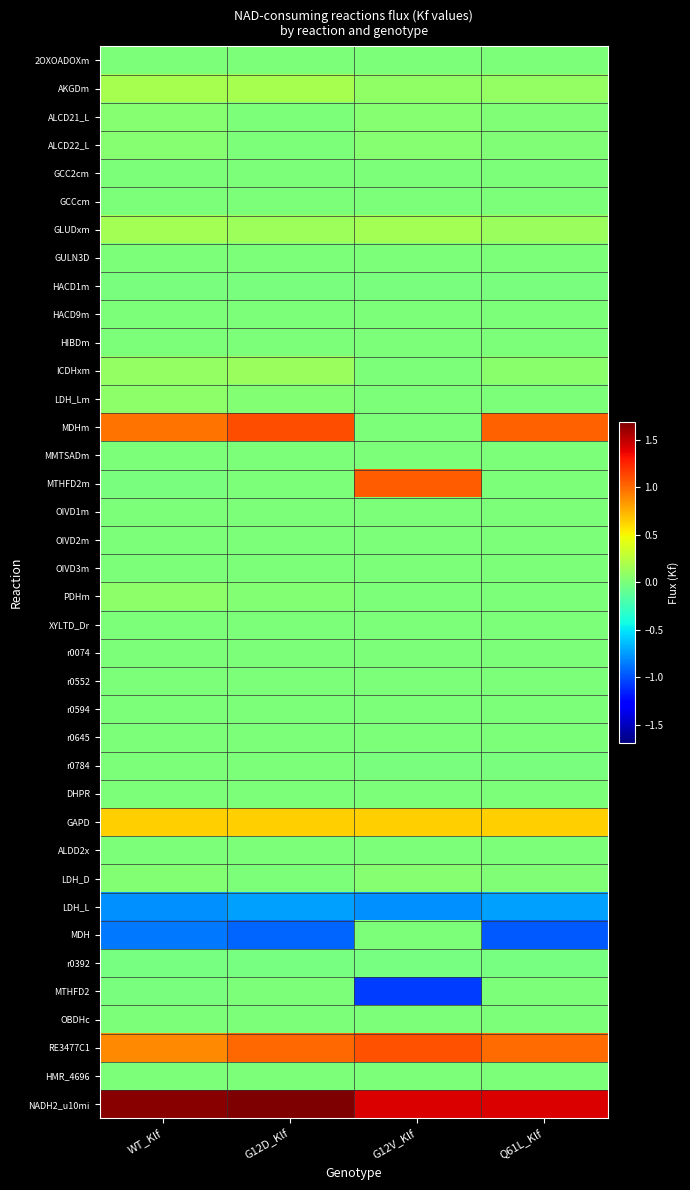

Reading left to right, list all the values displayed in this chart.

2OXOADOXm: WT_Klf=0.0	G12D_Klf=0.0	G12V_Klf=0.0	Q61L_Klf=0.0
AKGDm: WT_Klf=0.2	G12D_Klf=0.2	G12V_Klf=0.1	Q61L_Klf=0.1
ALCD21_L: WT_Klf=0.0	G12D_Klf=0.0	G12V_Klf=0.0	Q61L_Klf=0.0
ALCD22_L: WT_Klf=0.0	G12D_Klf=0.0	G12V_Klf=0.0	Q61L_Klf=0.0
GCC2cm: WT_Klf=0.0	G12D_Klf=0.0	G12V_Klf=0.0	Q61L_Klf=0.0
GCCcm: WT_Klf=0.0	G12D_Klf=0.0	G12V_Klf=0.0	Q61L_Klf=0.0
GLUDxm: WT_Klf=0.2	G12D_Klf=0.1	G12V_Klf=0.2	Q61L_Klf=0.1
GULN3D: WT_Klf=0.0	G12D_Klf=0.0	G12V_Klf=0.0	Q61L_Klf=0.0
HACD1m: WT_Klf=-0.0	G12D_Klf=-0.0	G12V_Klf=-0.0	Q61L_Klf=-0.0
HACD9m: WT_Klf=0.0	G12D_Klf=0.0	G12V_Klf=0.0	Q61L_Klf=0.0
HIBDm: WT_Klf=0.0	G12D_Klf=0.0	G12V_Klf=0.0	Q61L_Klf=0.0
ICDHxm: WT_Klf=0.1	G12D_Klf=0.1	G12V_Klf=0.0	Q61L_Klf=0.1
LDH_Lm: WT_Klf=0.1	G12D_Klf=0.0	G12V_Klf=0.0	Q61L_Klf=0.0
MDHm: WT_Klf=1.0	G12D_Klf=1.1	G12V_Klf=0.0	Q61L_Klf=1.0
MMTSADm: WT_Klf=0.0	G12D_Klf=0.0	G12V_Klf=0.0	Q61L_Klf=0.0
MTHFD2m: WT_Klf=-0.0	G12D_Klf=0.0	G12V_Klf=1.1	Q61L_Klf=0.0
OIVD1m: WT_Klf=0.0	G12D_Klf=0.0	G12V_Klf=0.0	Q61L_Klf=0.0
OIVD2m: WT_Klf=0.0	G12D_Klf=0.0	G12V_Klf=0.0	Q61L_Klf=0.0
OIVD3m: WT_Klf=0.0	G12D_Klf=0.0	G12V_Klf=0.0	Q61L_Klf=0.0
PDHm: WT_Klf=0.1	G12D_Klf=0.0	G12V_Klf=0.0	Q61L_Klf=0.0
XYLTD_Dr: WT_Klf=0.0	G12D_Klf=0.0	G12V_Klf=0.0	Q61L_Klf=0.0
r0074: WT_Klf=0.0	G12D_Klf=0.0	G12V_Klf=0.0	Q61L_Klf=0.0
r0552: WT_Klf=0.0	G12D_Klf=0.0	G12V_Klf=0.0	Q61L_Klf=0.0
r0594: WT_Klf=0.0	G12D_Klf=0.0	G12V_Klf=0.0	Q61L_Klf=0.0
r0645: WT_Klf=0.0	G12D_Klf=0.0	G12V_Klf=0.0	Q61L_Klf=0.0
r0784: WT_Klf=0.0	G12D_Klf=0.0	G12V_Klf=-0.0	Q61L_Klf=-0.0
DHPR: WT_Klf=0.0	G12D_Klf=0.0	G12V_Klf=0.0	Q61L_Klf=0.0
GAPD: WT_Klf=0.6	G12D_Klf=0.6	G12V_Klf=0.6	Q61L_Klf=0.6
ALDD2x: WT_Klf=0.0	G12D_Klf=0.0	G12V_Klf=0.0	Q61L_Klf=0.0
LDH_D: WT_Klf=0.0	G12D_Klf=0.0	G12V_Klf=0.0	Q61L_Klf=0.0
LDH_L: WT_Klf=-0.8	G12D_Klf=-0.7	G12V_Klf=-0.8	Q61L_Klf=-0.7
MDH: WT_Klf=-0.9	G12D_Klf=-0.9	G12V_Klf=0.0	Q61L_Klf=-1.0
r0392: WT_Klf=-0.0	G12D_Klf=-0.0	G12V_Klf=-0.0	Q61L_Klf=-0.0
MTHFD2: WT_Klf=-0.0	G12D_Klf=0.0	G12V_Klf=-1.1	Q61L_Klf=0.0
OBDHc: WT_Klf=0.0	G12D_Klf=0.0	G12V_Klf=0.0	Q61L_Klf=0.0
RE3477C1: WT_Klf=0.9	G12D_Klf=1.0	G12V_Klf=1.1	Q61L_Klf=1.0
HMR_4696: WT_Klf=0.0	G12D_Klf=0.0	G12V_Klf=0.0	Q61L_Klf=0.0
NADH2_u10mi: WT_Klf=1.7	G12D_Klf=1.7	G12V_Klf=1.4	Q61L_Klf=1.4